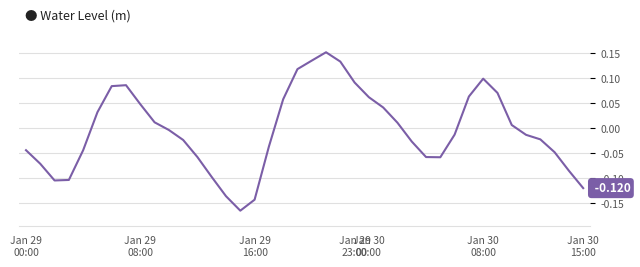

How many lines are shown in the chart?

1